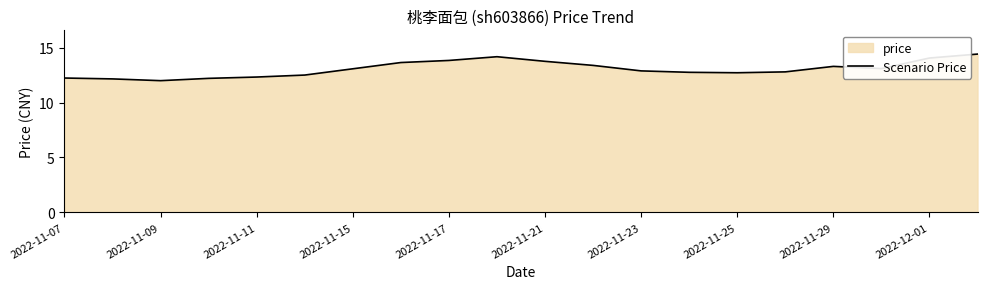

What is the difference between the maximum and minimum values?

2.4